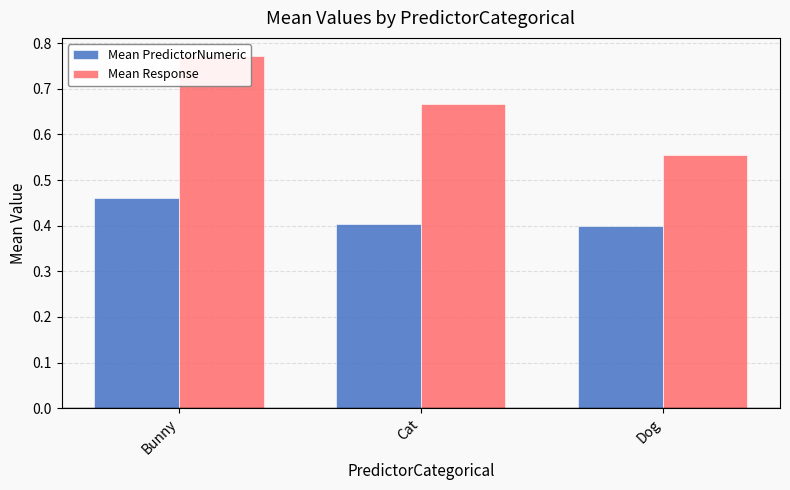

What is the label of the 1st bar from the right?

Dog